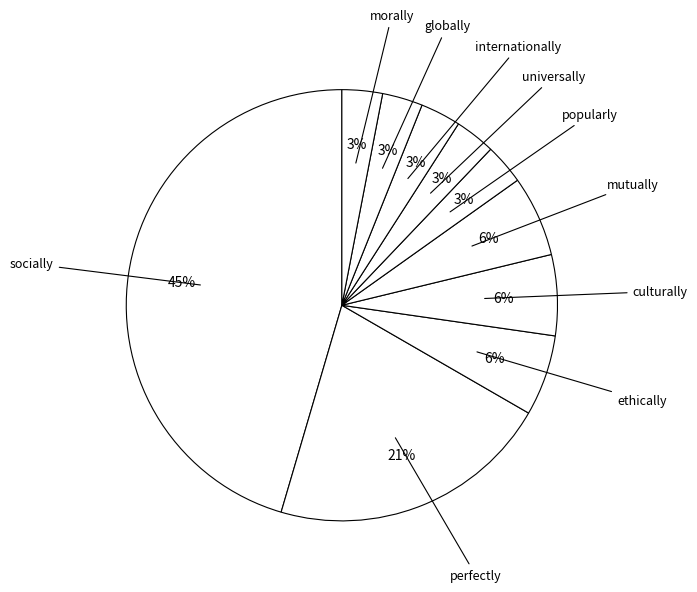

Does any single category account for the majority?

No